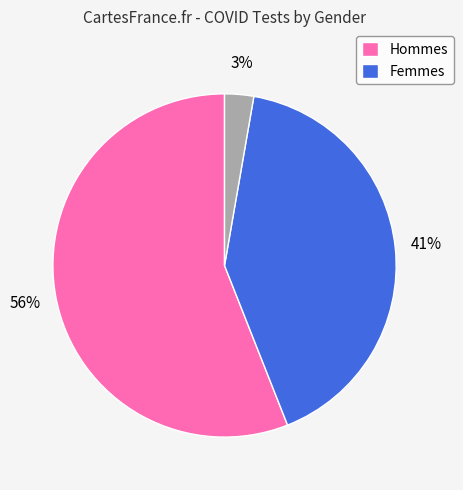

Does any single category account for the majority?

Yes